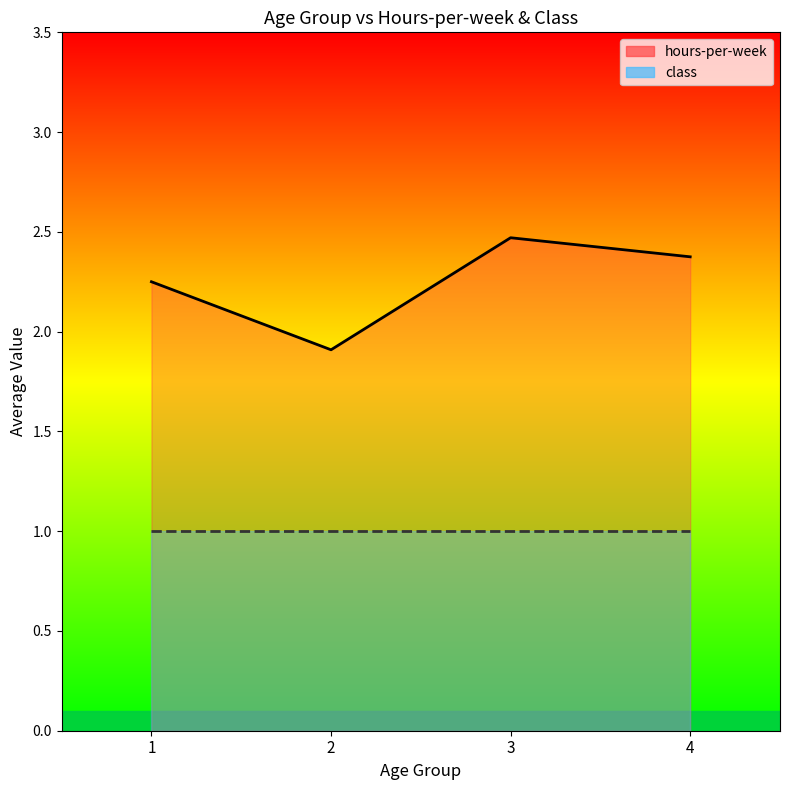

What is the sum of all hours-per-week values?

8.1